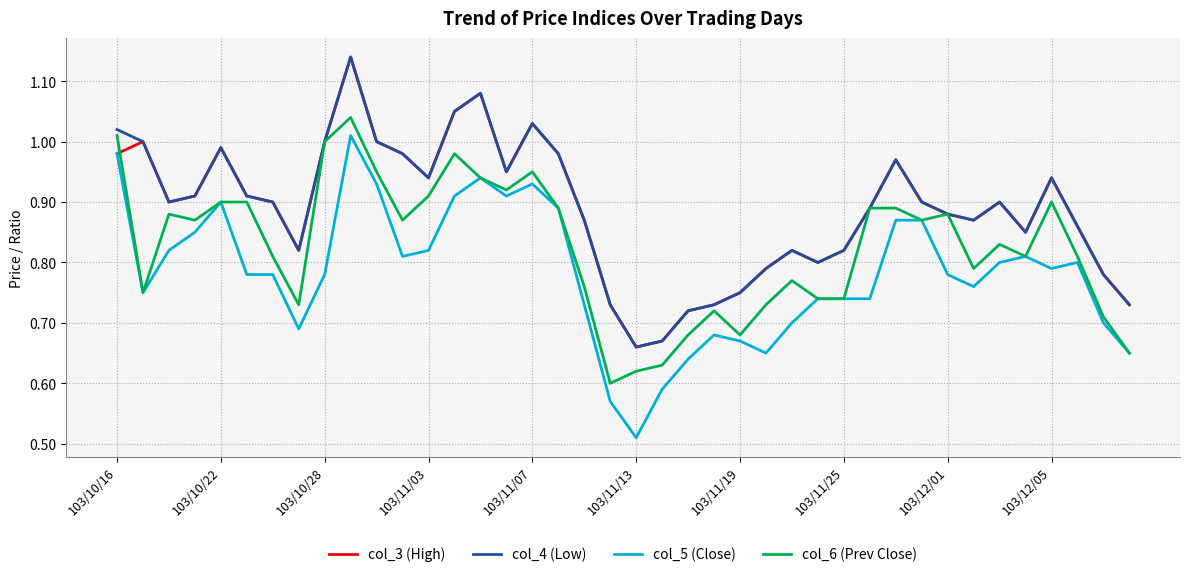

Which series has the largest range (max minus min)?

col_5 (Close)